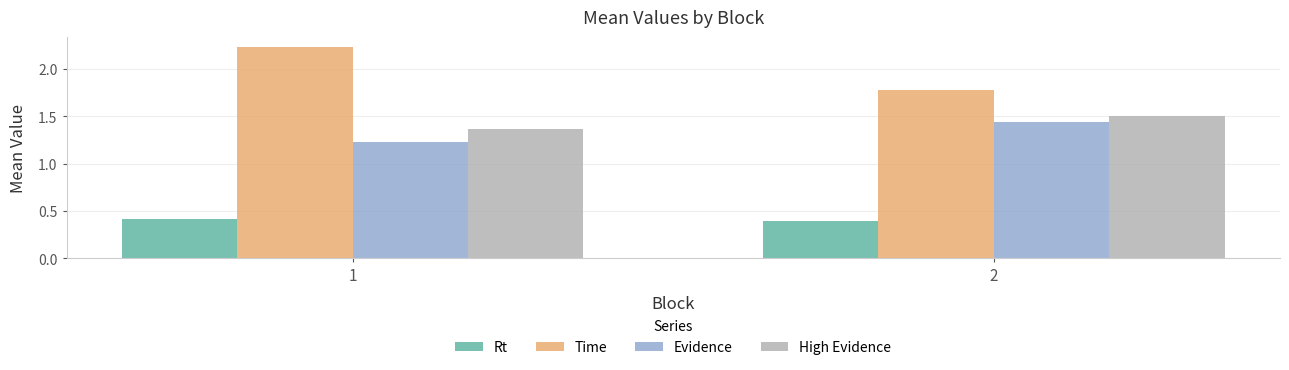

List the series in order of their peak value, lowest first.

Rt, Evidence, High Evidence, Time